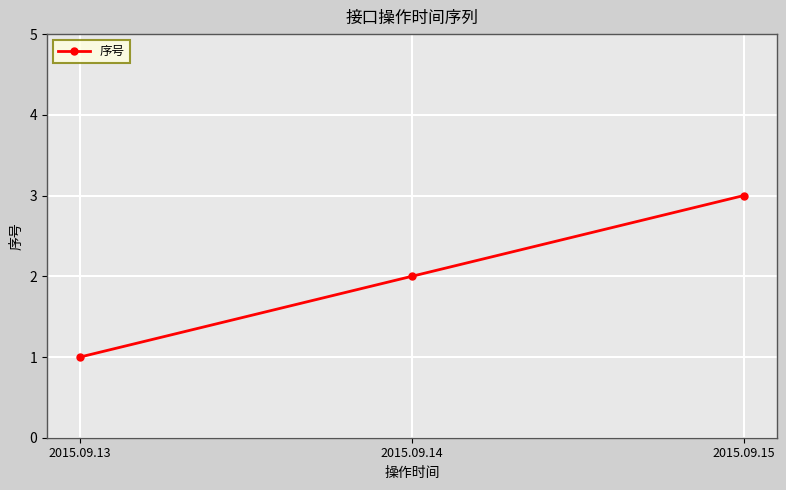

Rank the categories by value from highest to lowest.

2015.09.15, 2015.09.14, 2015.09.13